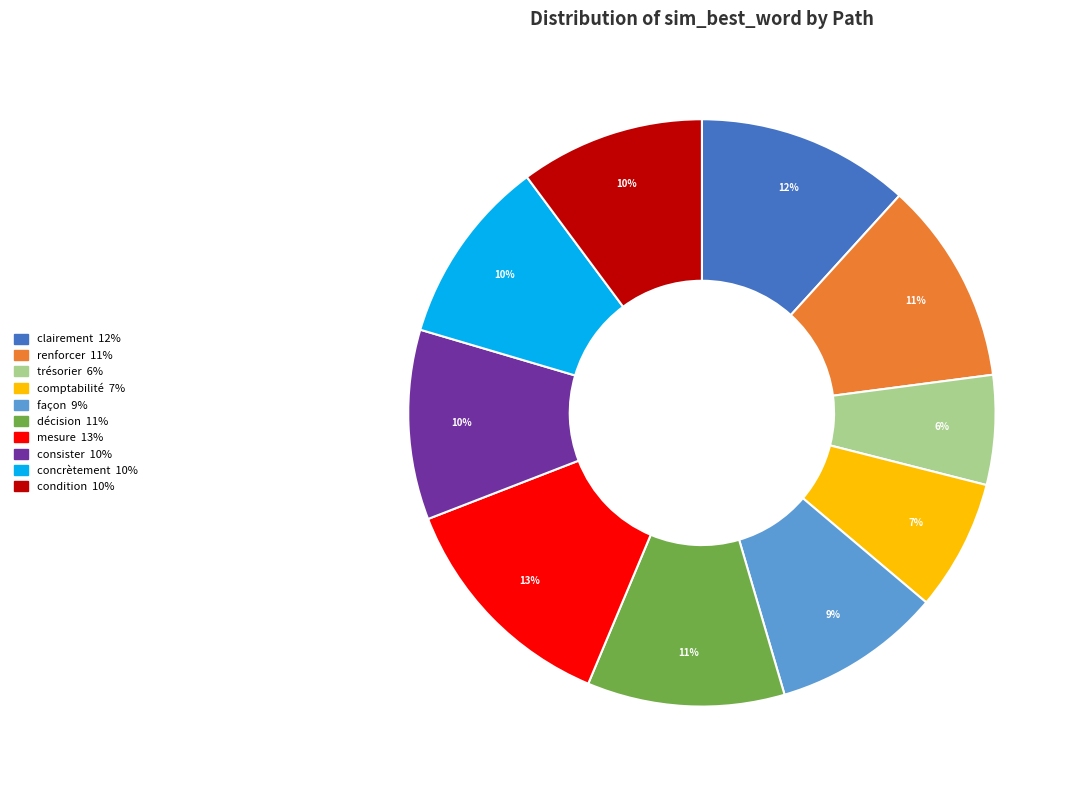

Does any single category account for the majority?

No